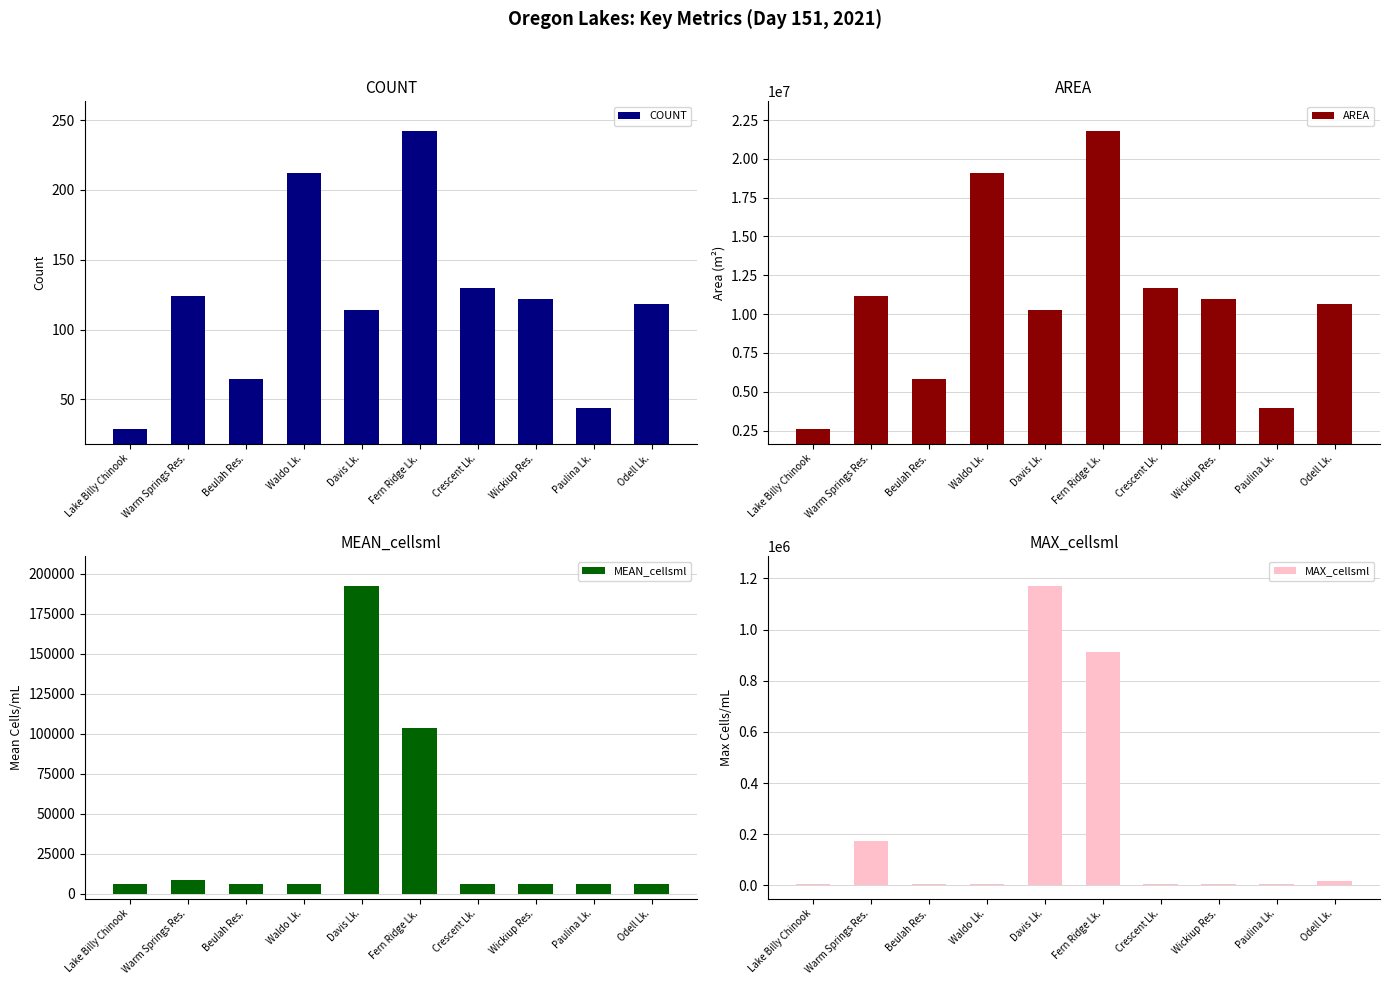

Which series has the largest range (max minus min)?

AREA